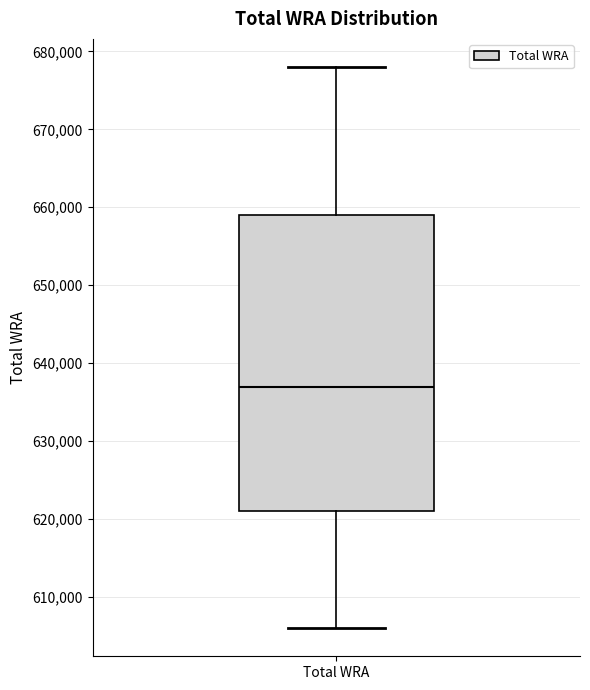

Transcribe this box plot: give where the median line is, the range the box spans, and where the two whiskers end, as read against the y-axis. The values are not printed on the chart, so give them approximately, as read against the axis.

median 637000, box 621000 to 659000, whiskers 606000 to 678000